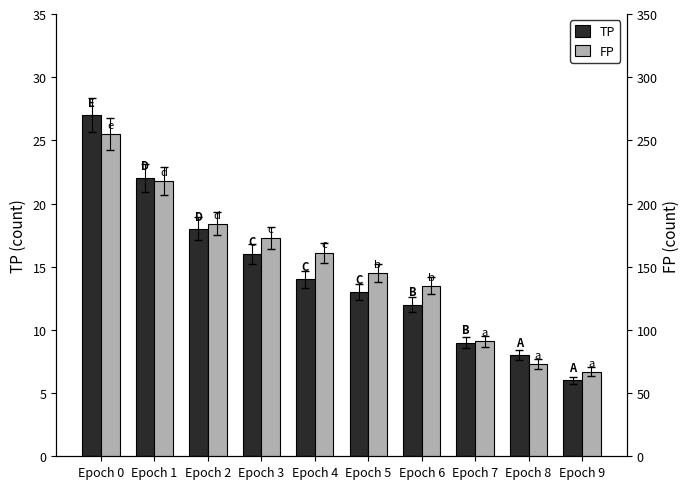

Where is TP nearest to the value 16?

Epoch 3